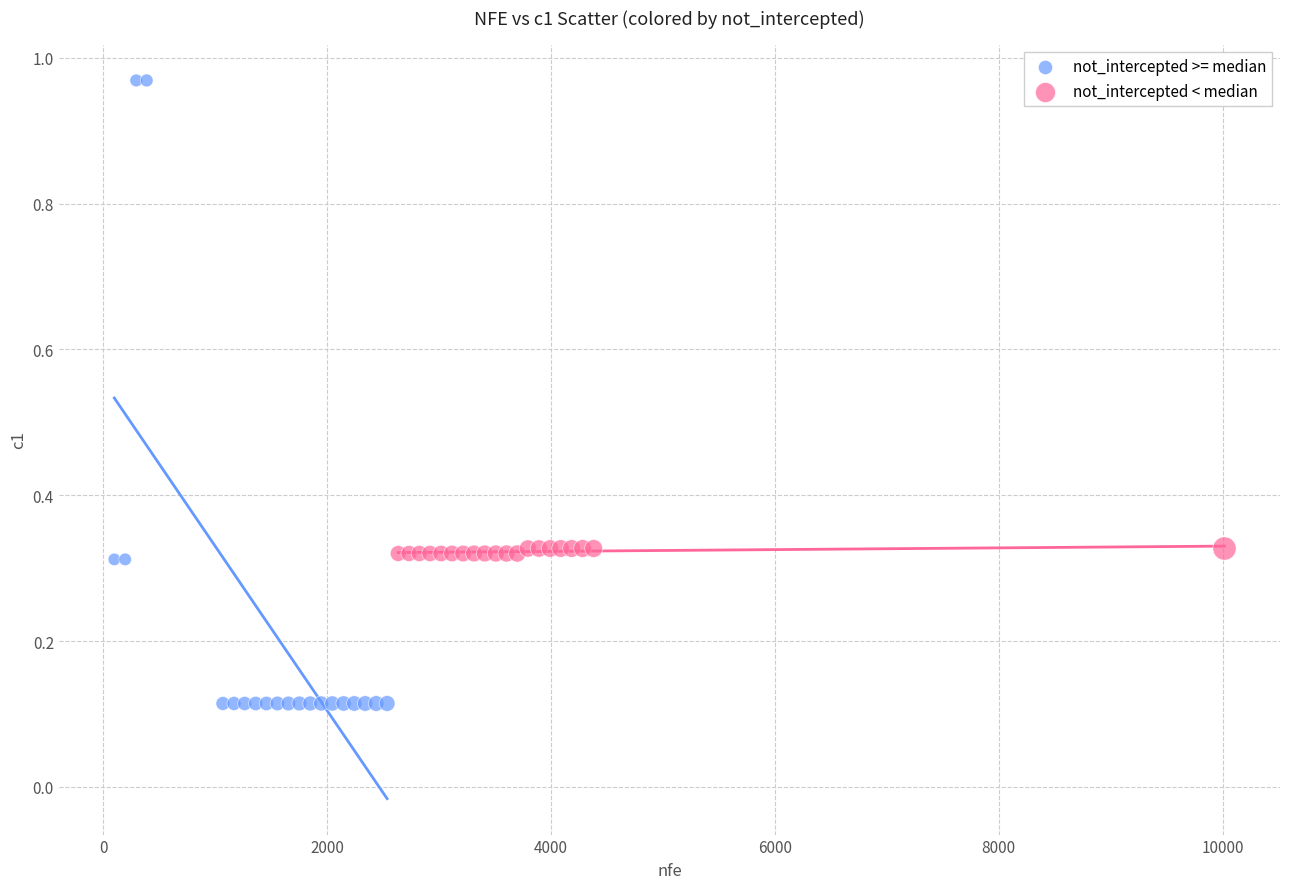

Which series reaches the minimum Y coordinate?

not_intercepted >= median